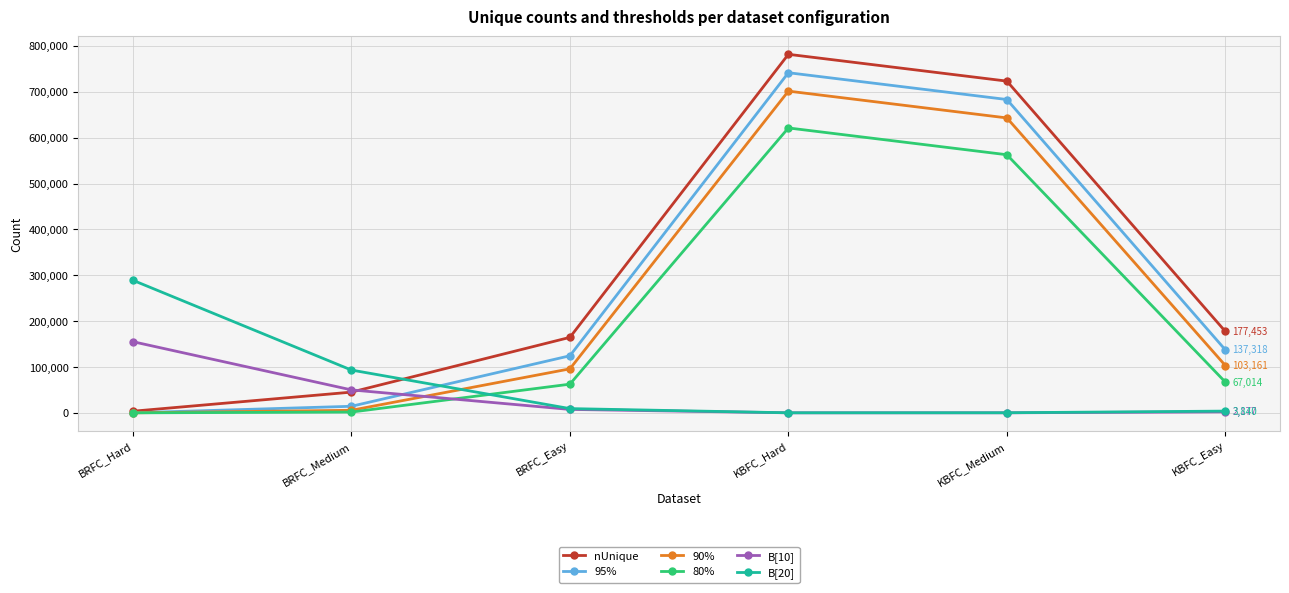

Where does the B[20] series first go above 9292?

BRFC_Hard